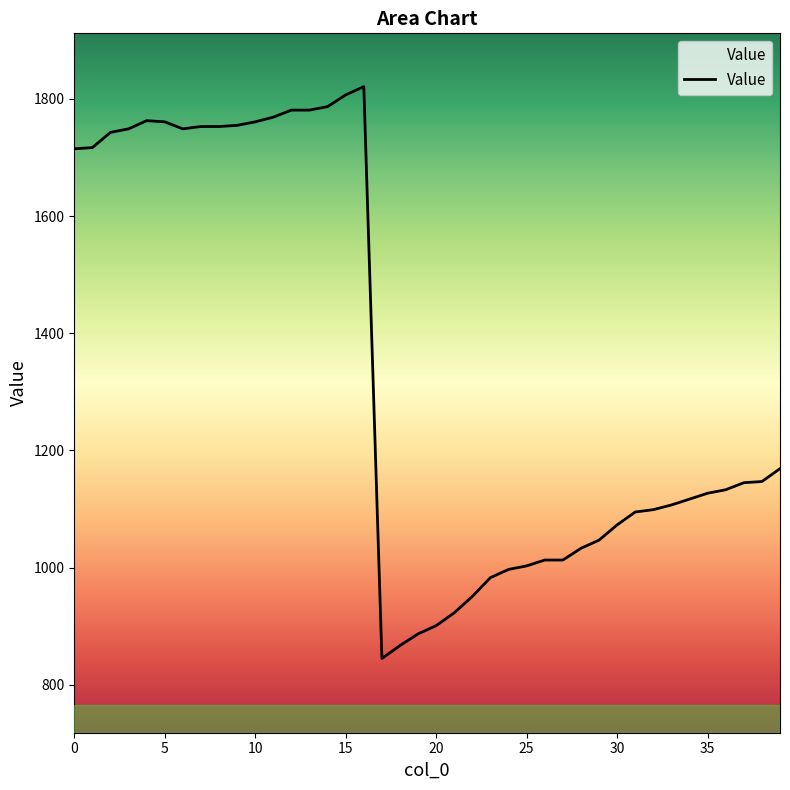

What is the difference between the maximum and minimum values?

976